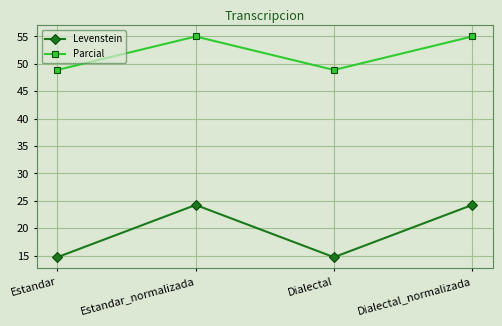

What is the smallest value displayed?

14.7